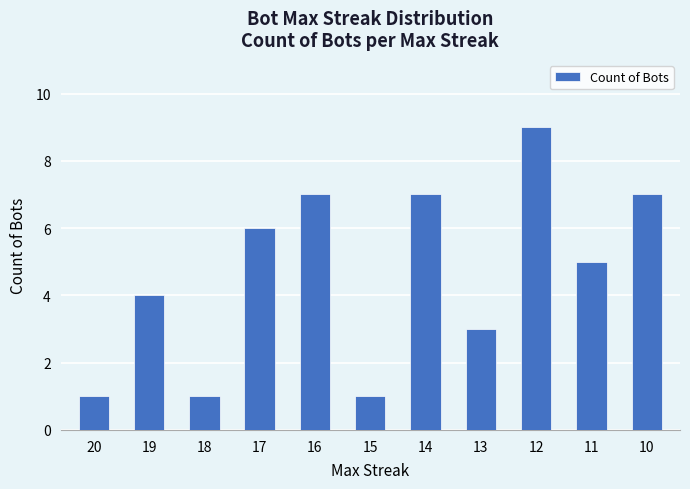

Reading left to right, transcribe all the data shown in this chart.

20=1	19=4	18=1	17=6	16=7	15=1	14=7	13=3	12=9	11=5	10=7